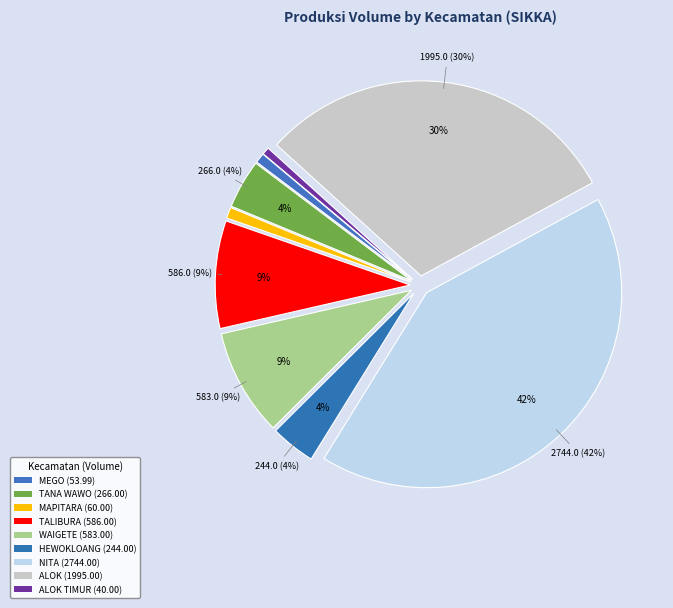

To the nearest percent, what portion does NITA represent?

42%